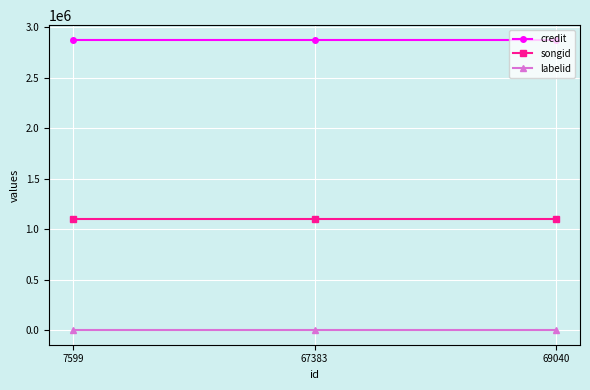

How many distinct data groups are displayed?

3